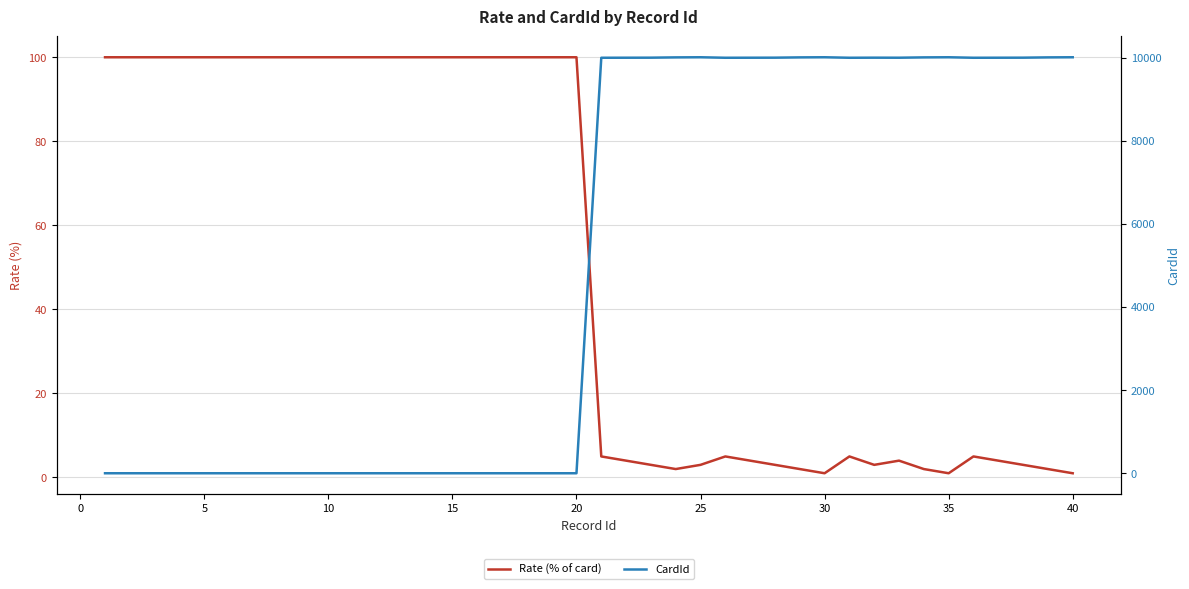

True or false: CardId and Rate (% of card) cross at least once.

True